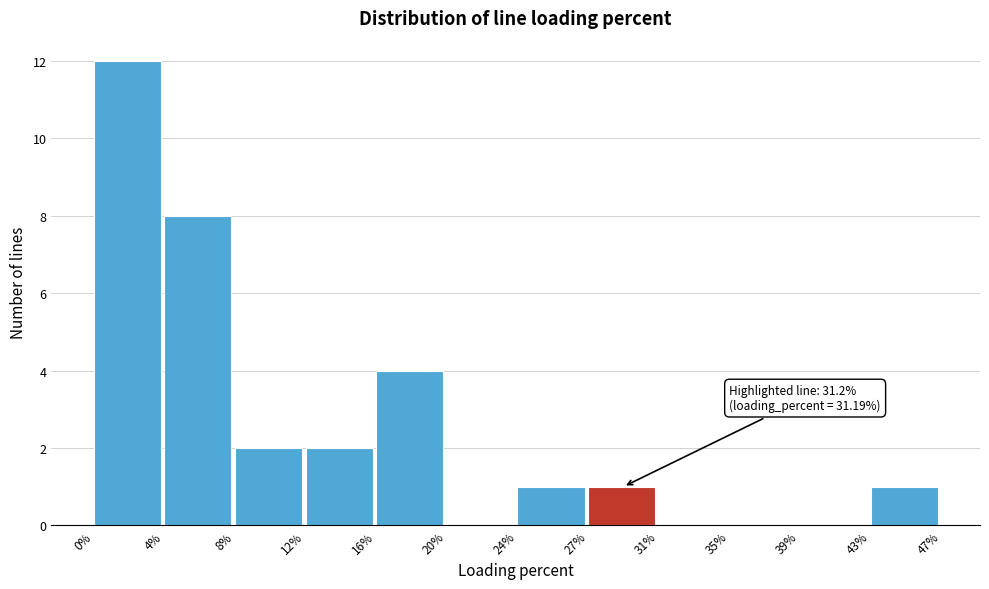

Which range on the x-axis has the tallest bar?

0% to 4%